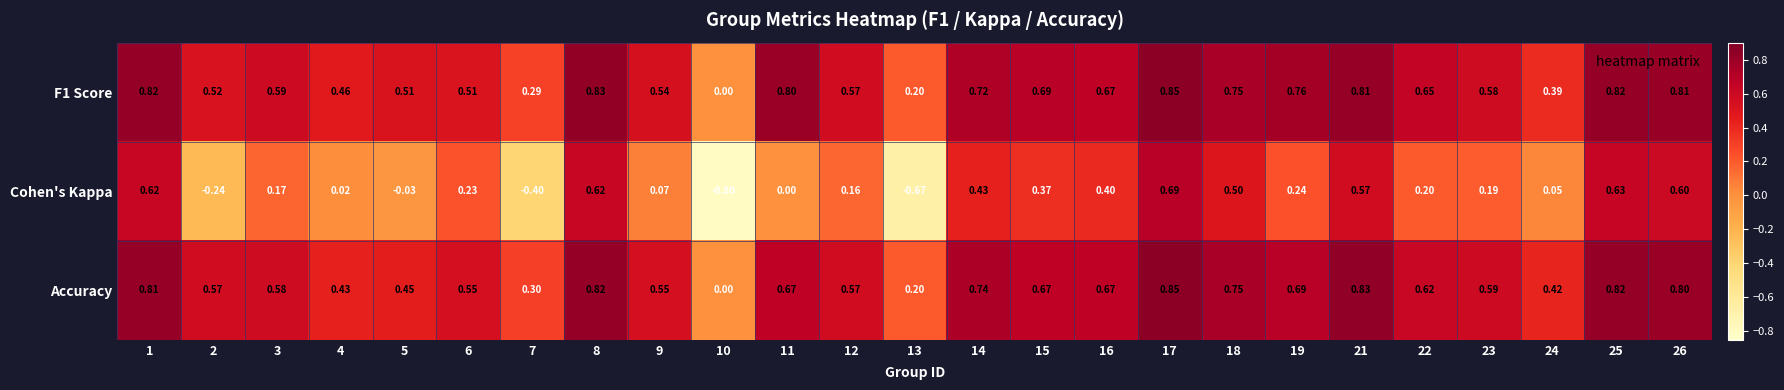

Is the value of F1 Score at 12 greater than the value of Cohen's Kappa at 12?

Yes